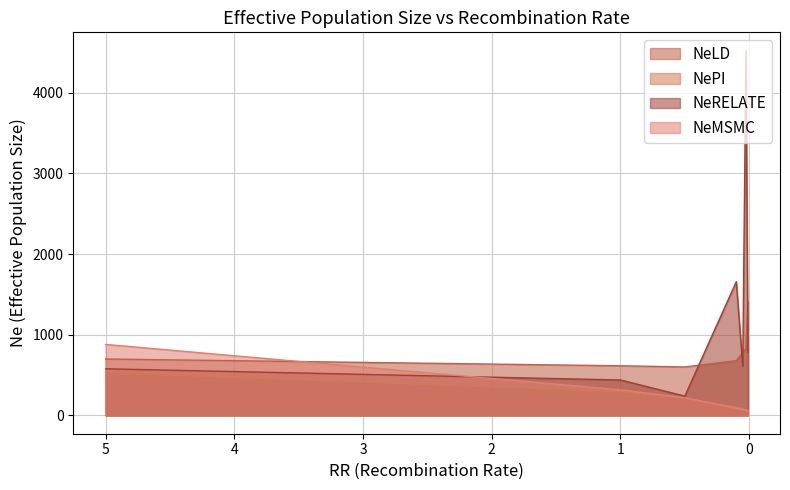

Between 0.025 and 0.5, which is larger?

0.025